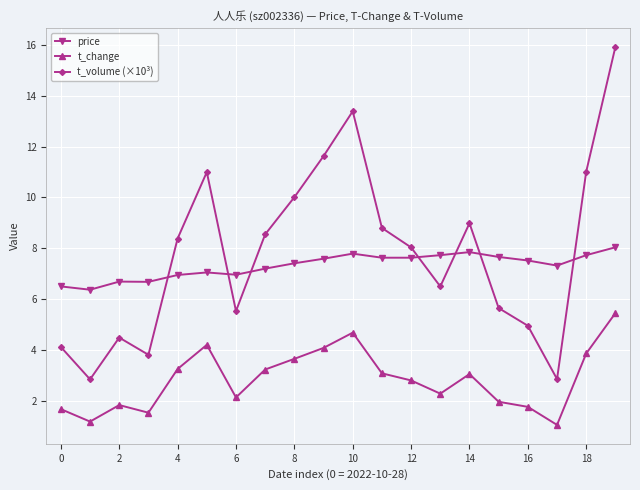

What is the difference between the maximum and minimum values in the t_change series?

4.4